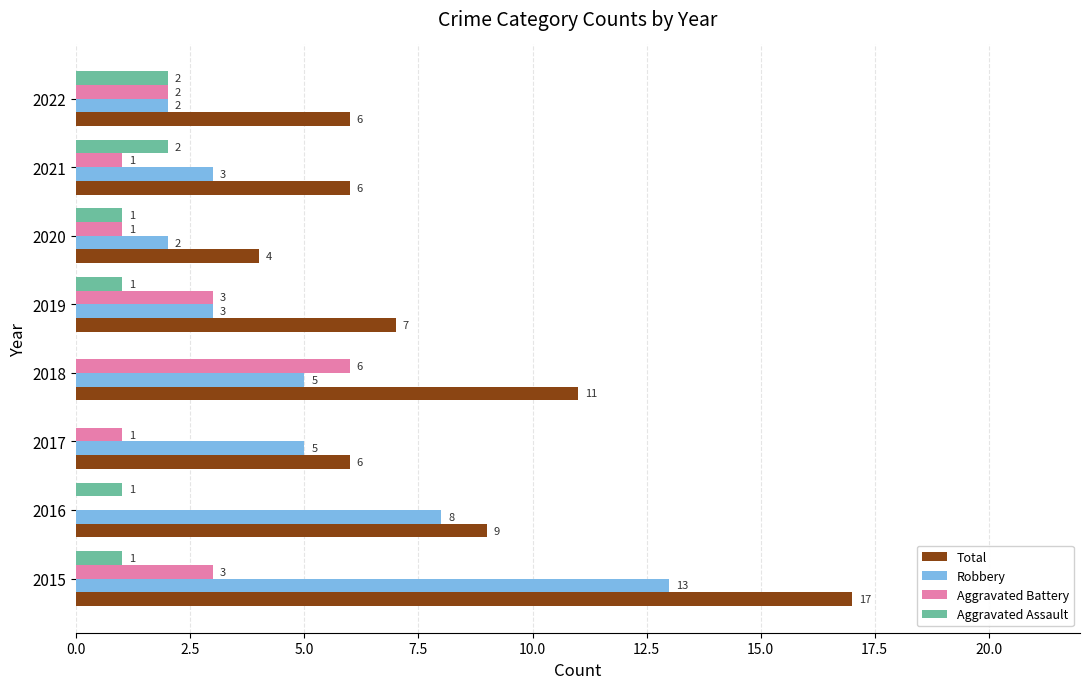

What is the approximate value of Total at 2018?

11